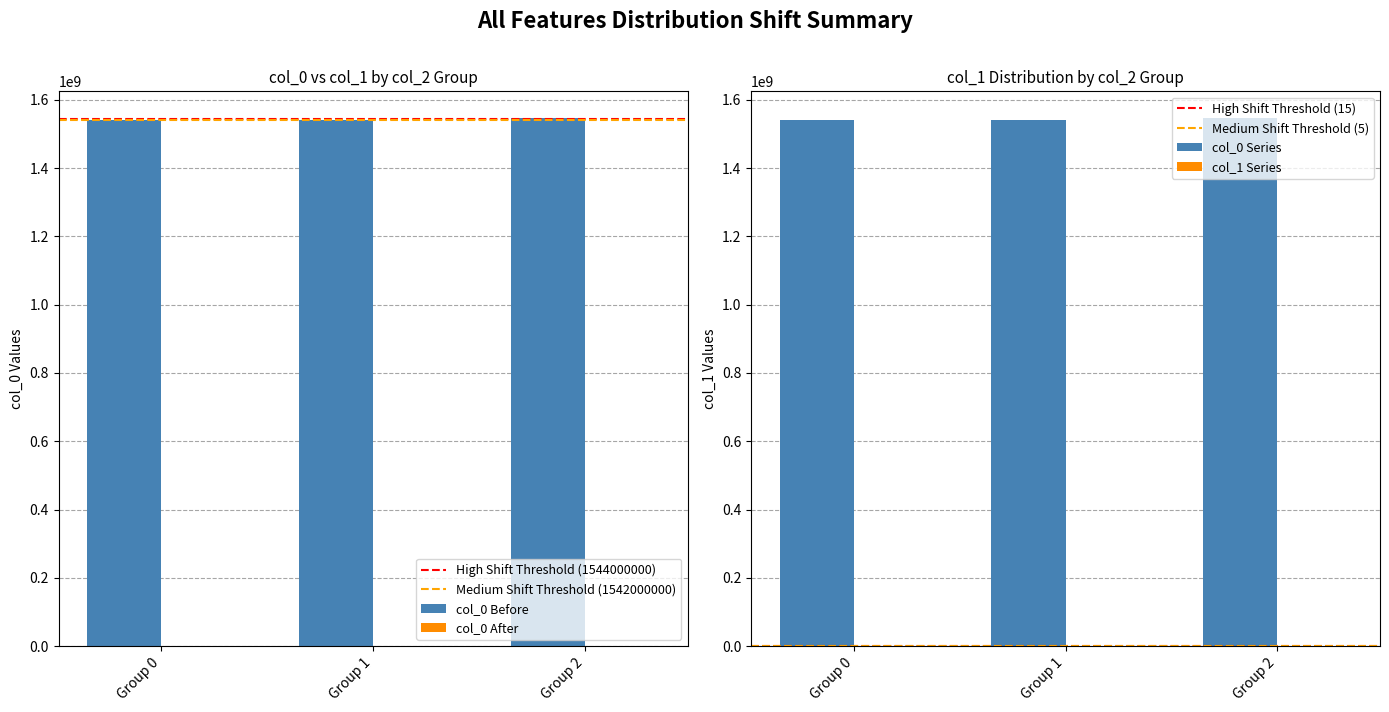

What is the value of the col_1 bar at the 2nd from the left?

1